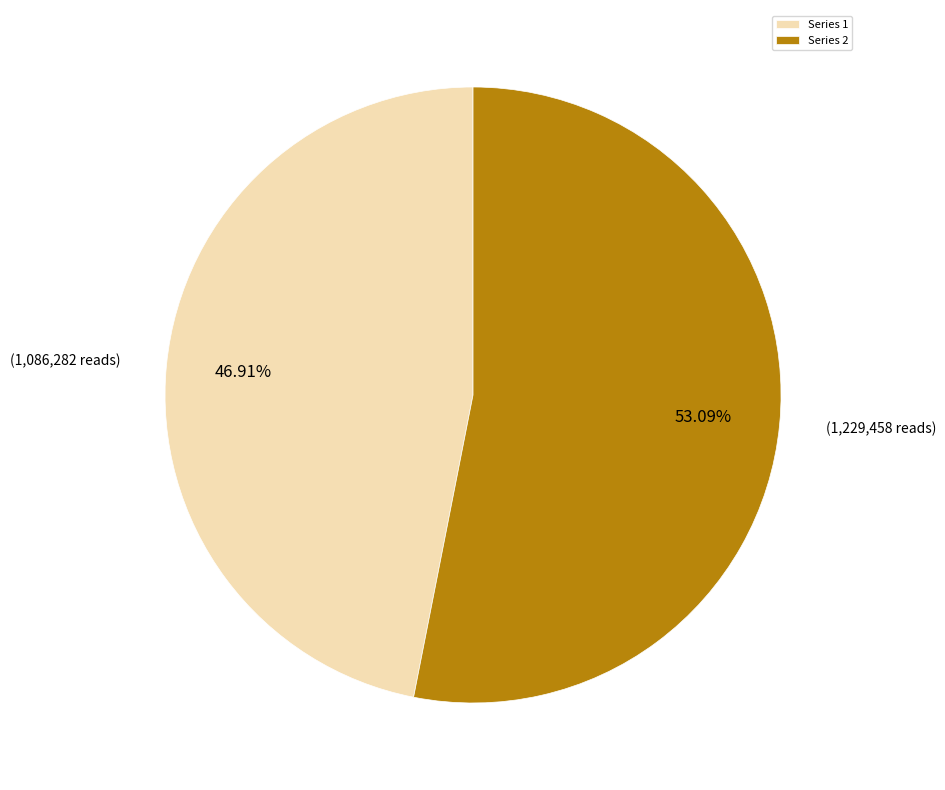

How many slices are in this pie chart?

2